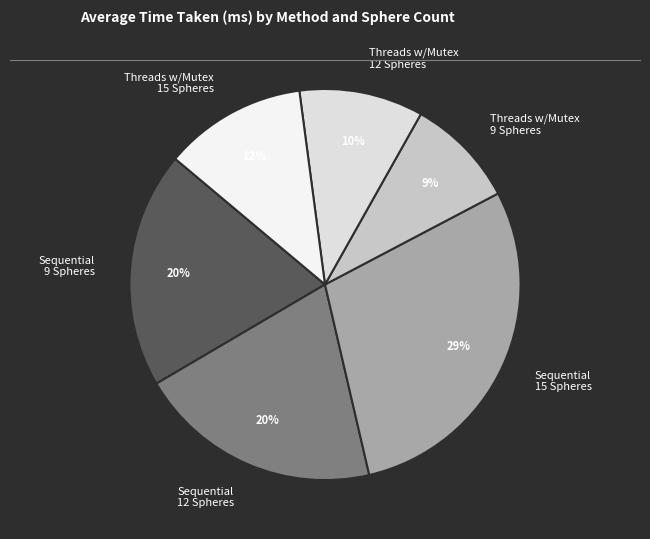

Which category has the smallest portion of the pie?

Threads w/Mutex 9 Spheres